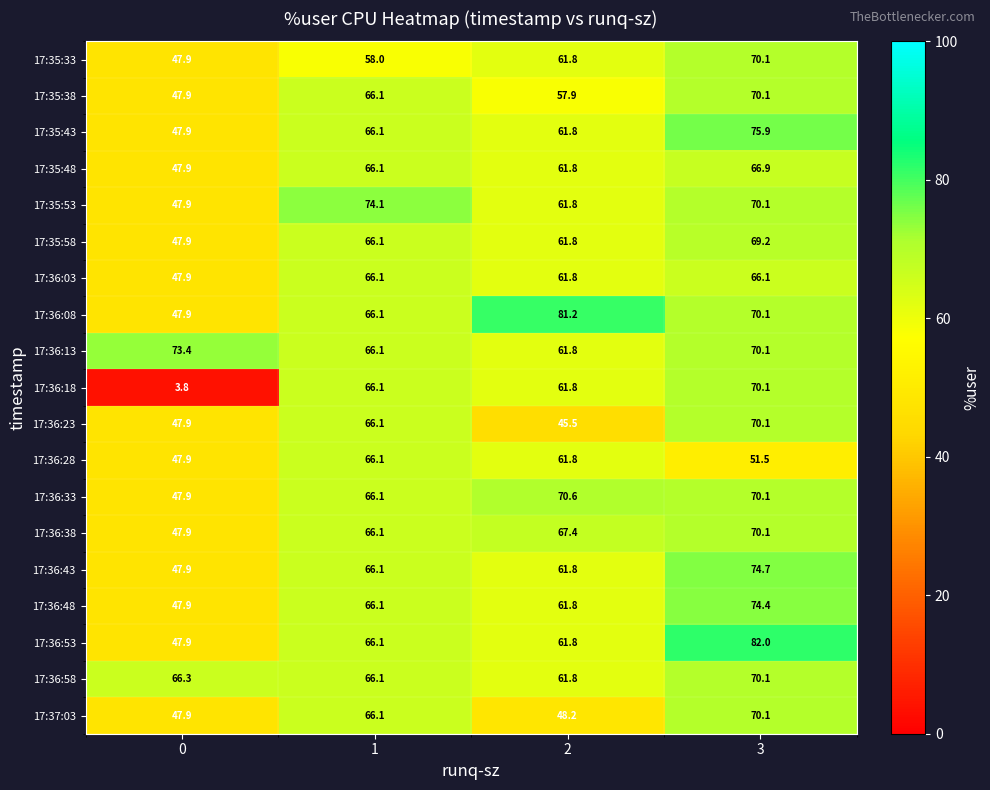

What is the lowest value of the 17:36:28 series?

47.9